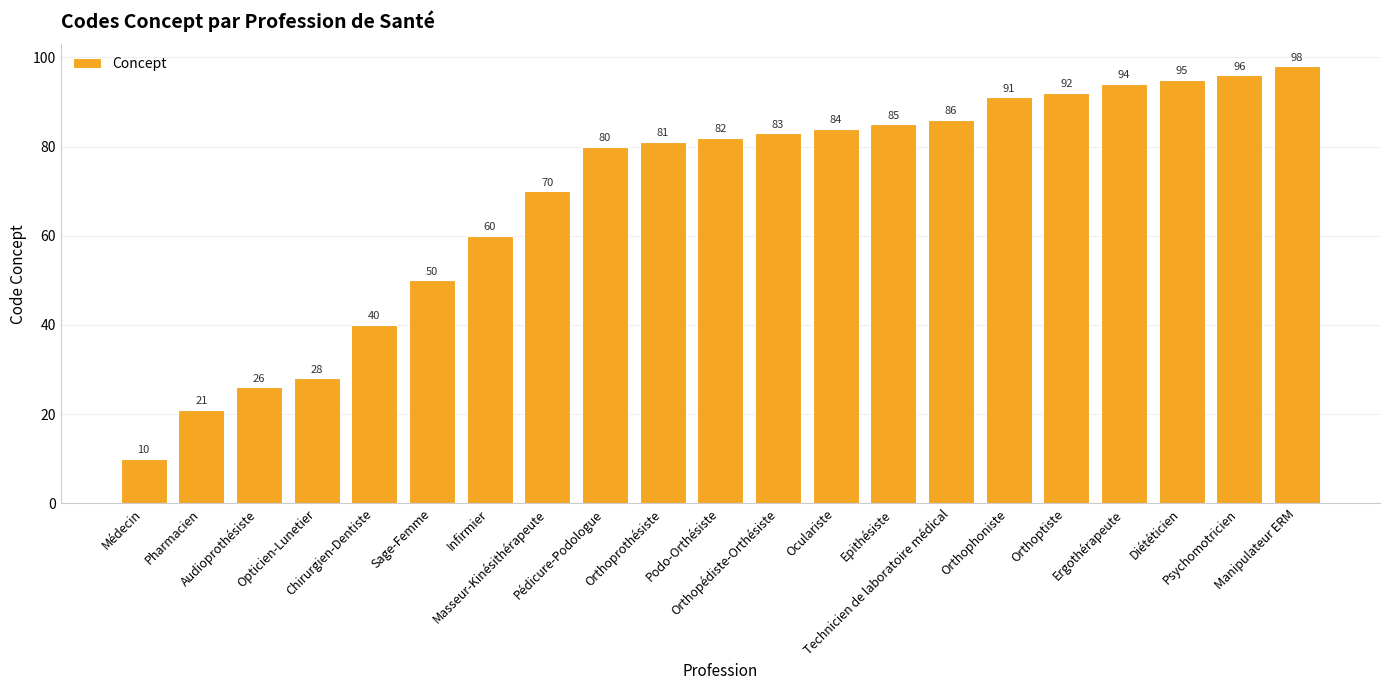

What position from the right is Orthopédiste-Orthésiste?

10